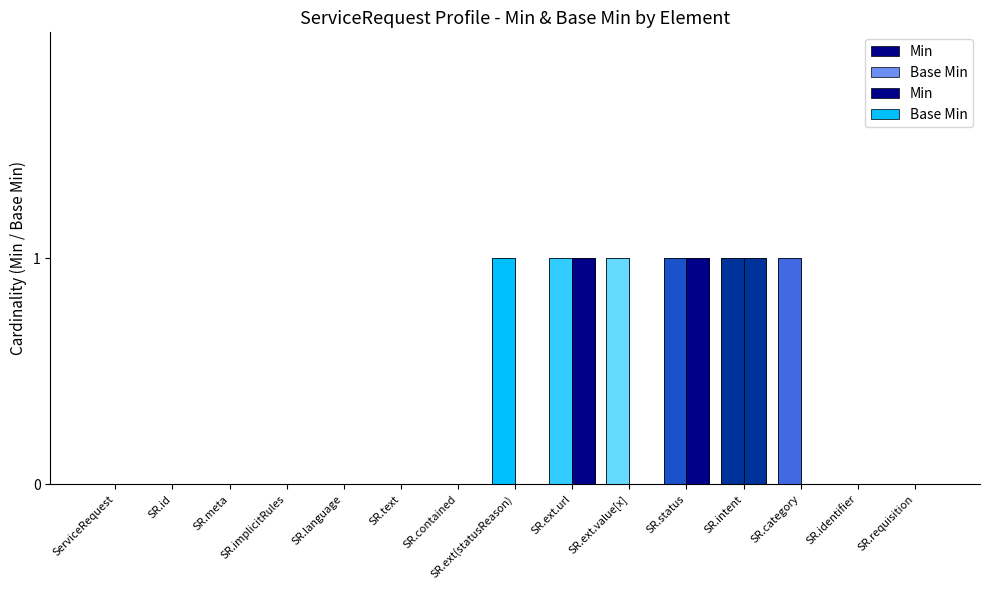

How many bars are there in total?

30